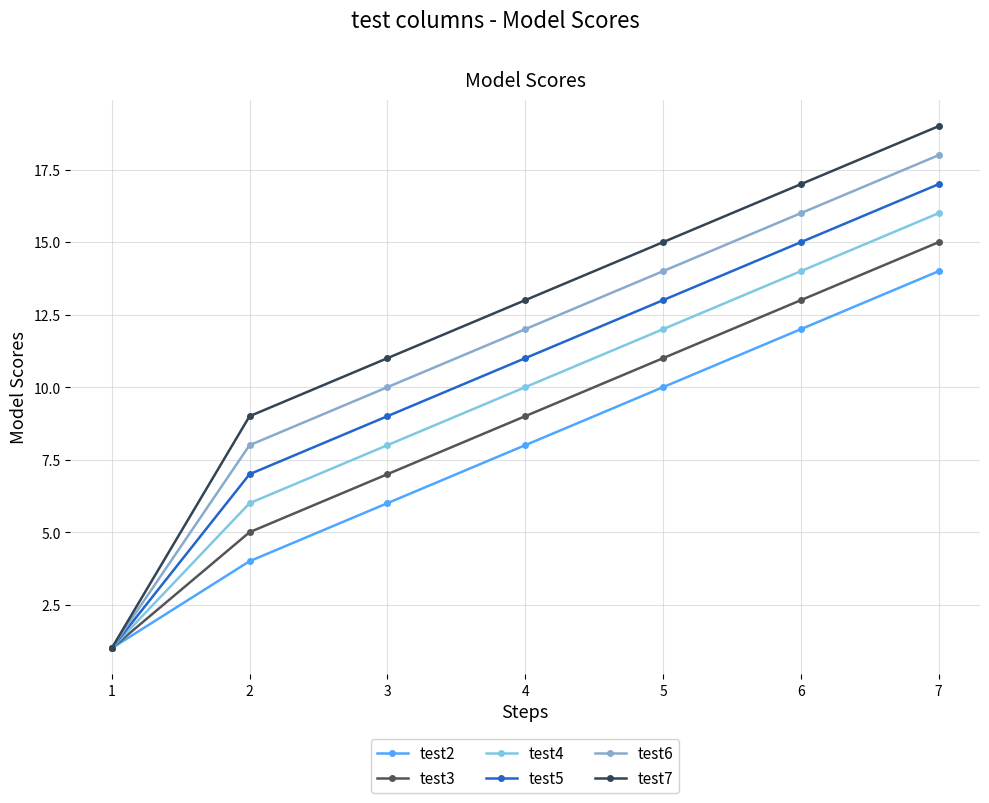

How many data points in test4 are less than 10?

3